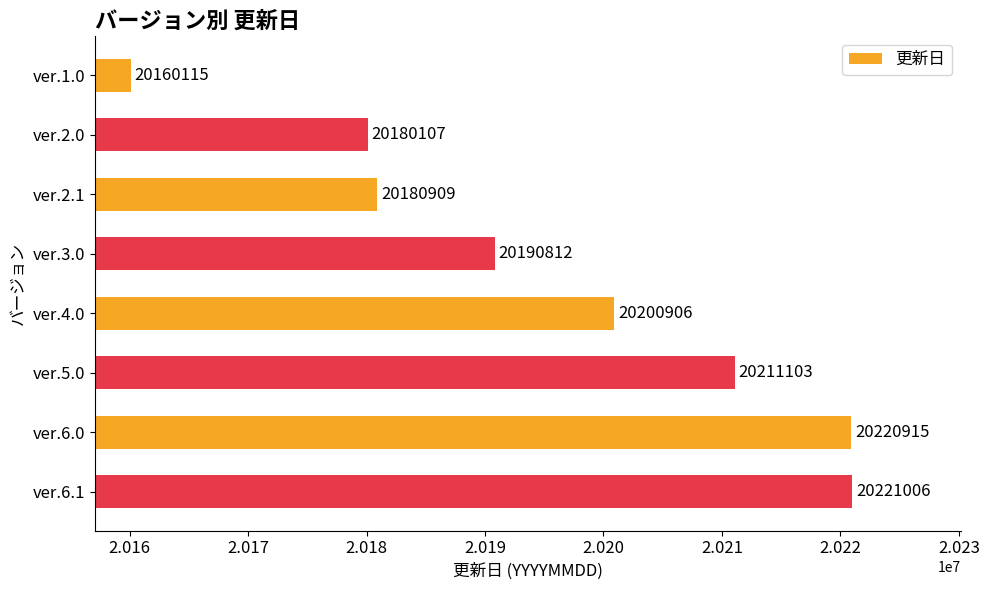

The value at ver.3.0 is 20190812. True or false?

True